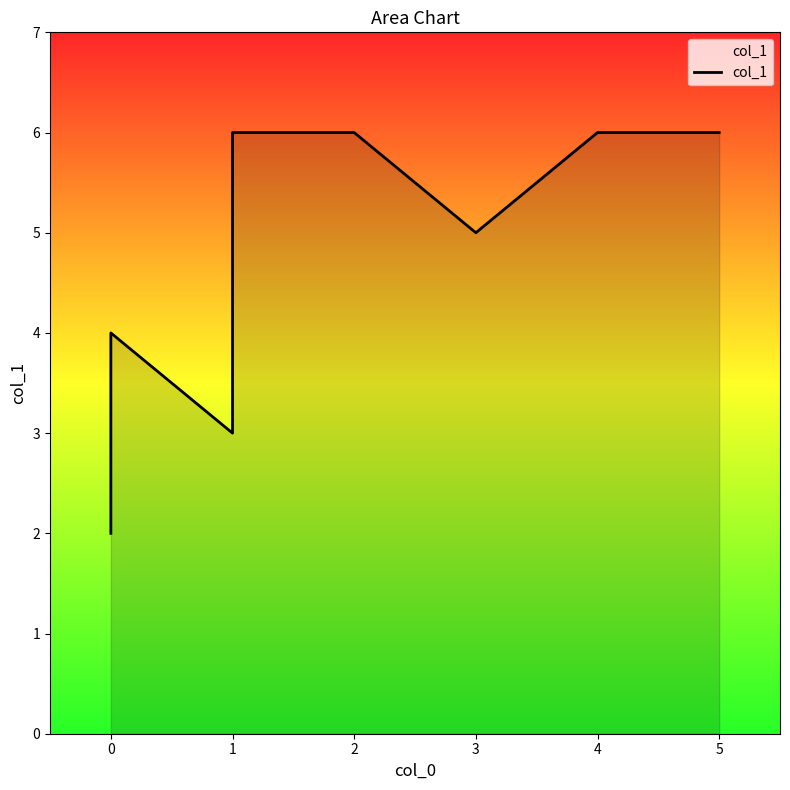

How many values are between 4 and 6?

6